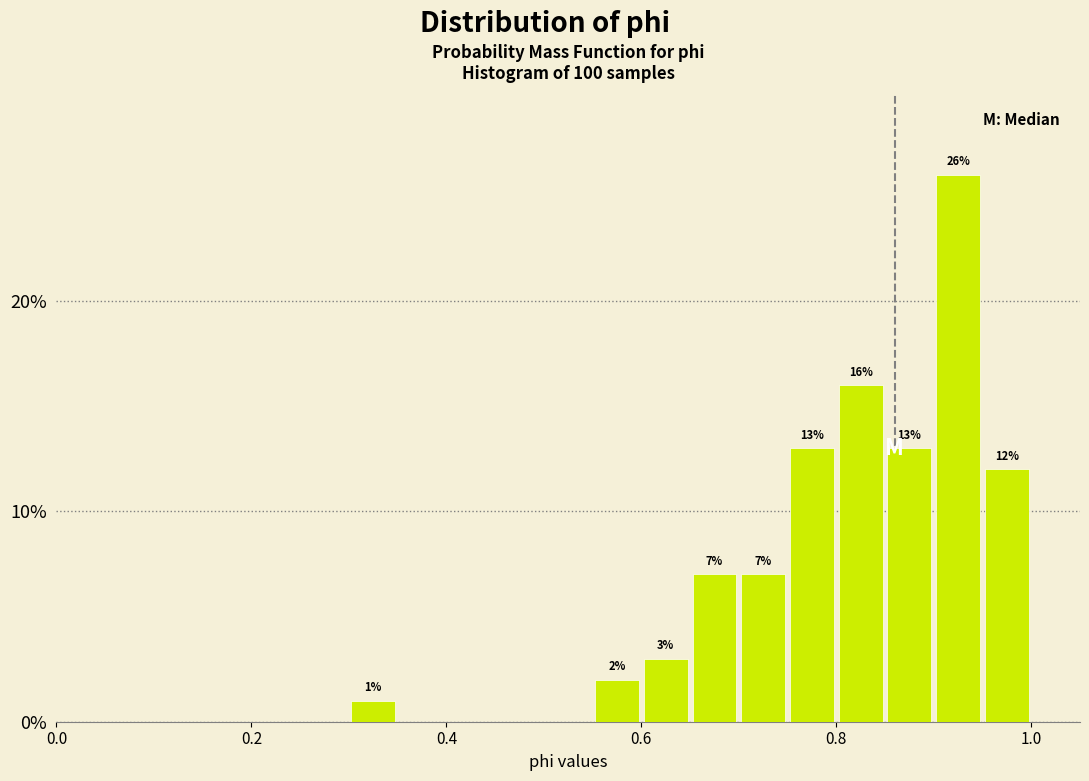

Read against the x-axis, roughly where is the centre of the tallest bar?

0.92